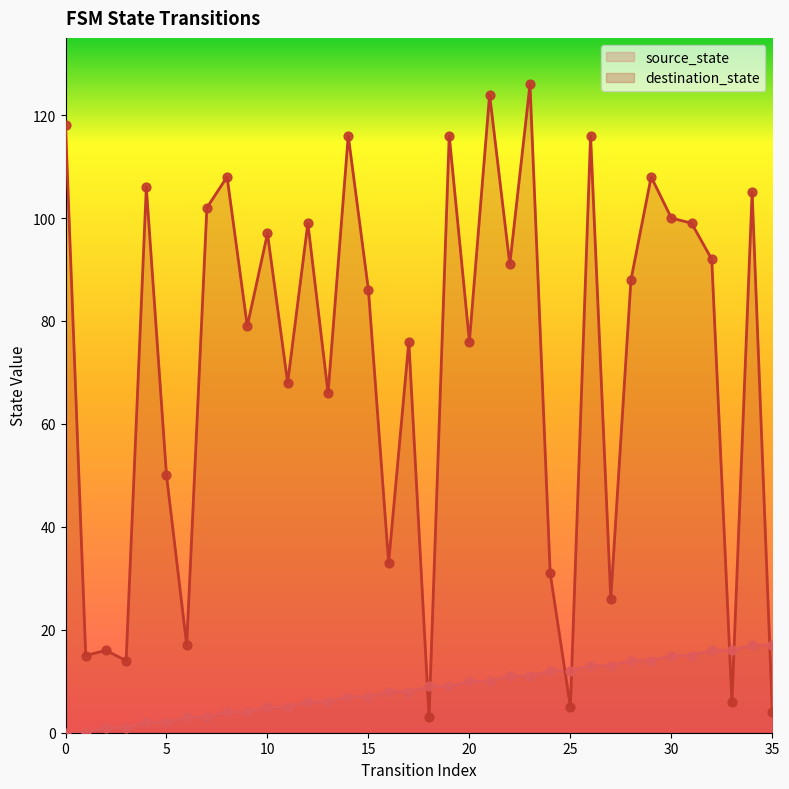

Is the value of destination_state at 12 greater than the value of source_state at 13?

Yes